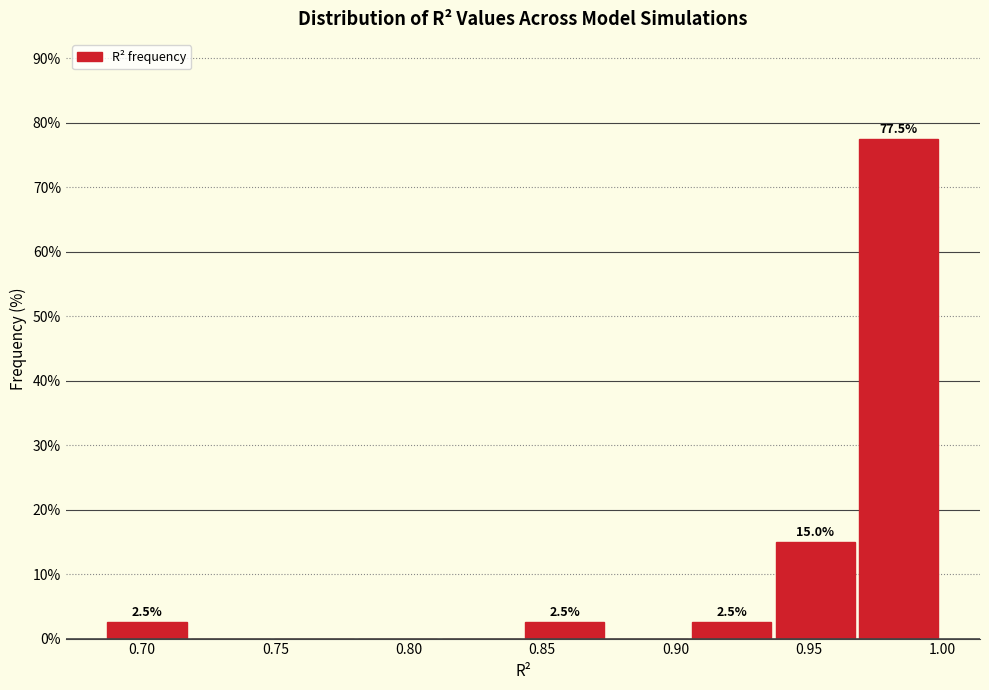

Over which range of the x-axis is the bar tallest?

0.970 to 1.000